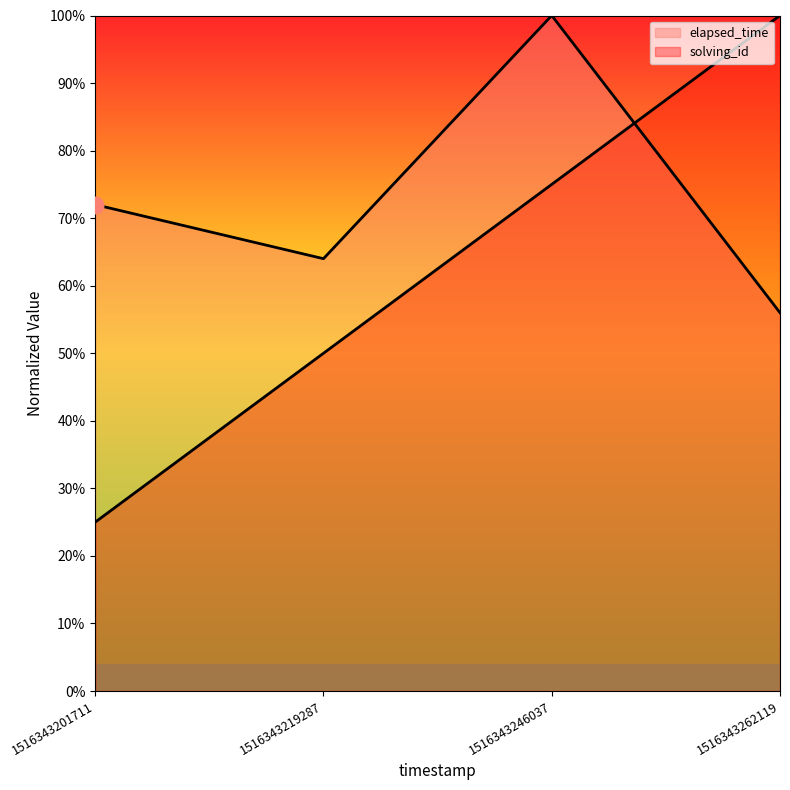

Reading right to left, transcribe all the data shown in this chart.

solving_id: 1.0	0.8	0.5	0.2
elapsed_time: 0.6	1.0	0.6	0.7